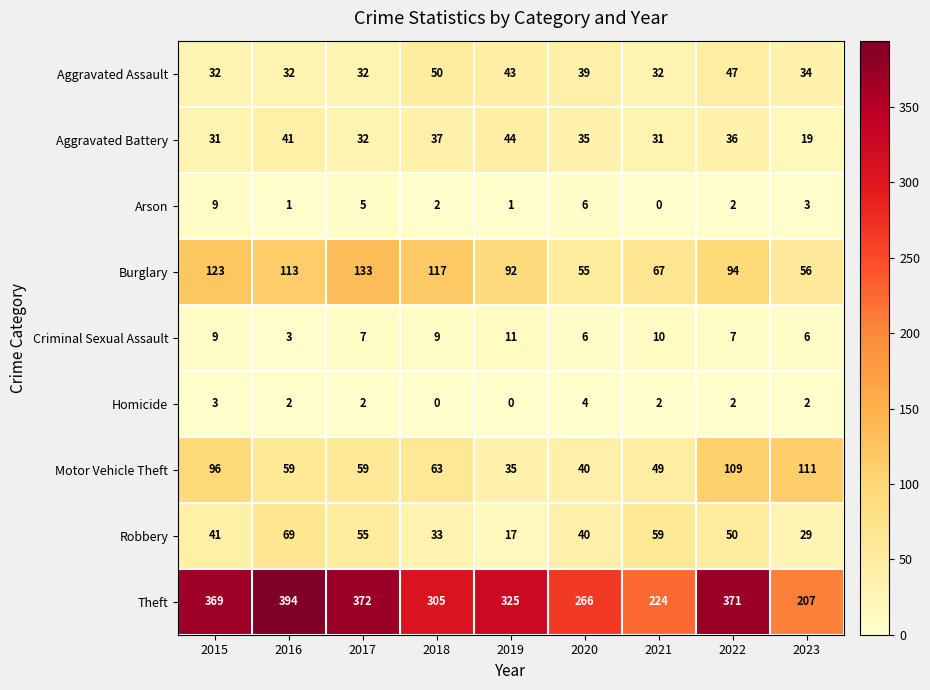

Which category has the highest value across all series?

2016